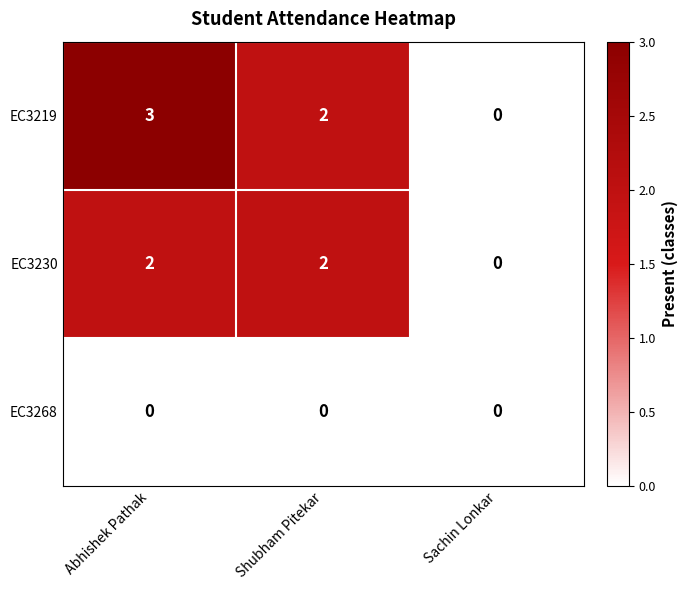

Which label corresponds to the largest value in the chart?

Abhishek Pathak